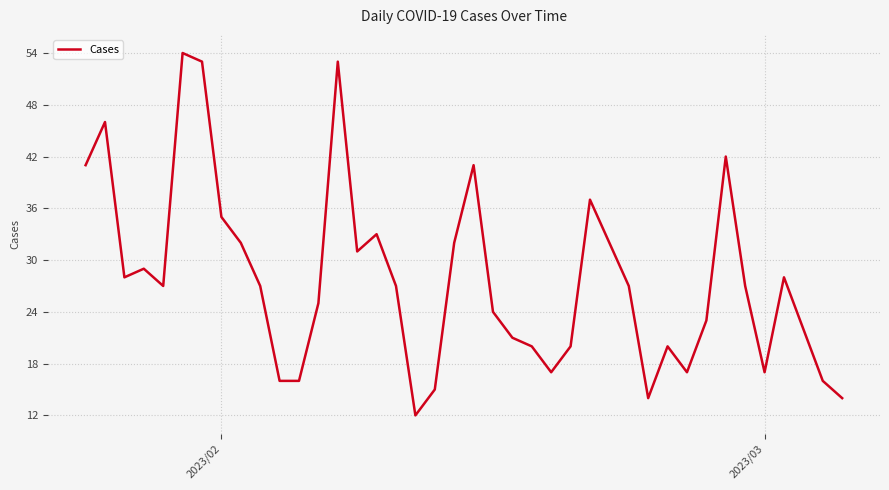

What is the difference between the maximum and minimum values?

42